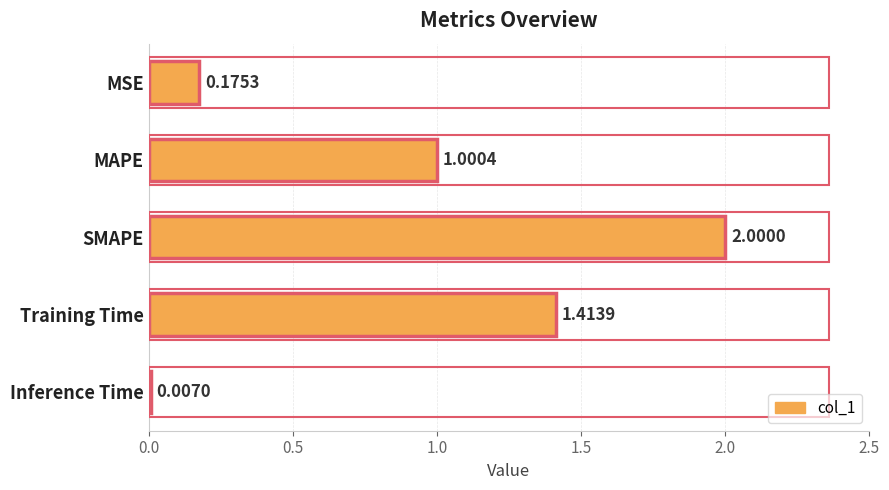

What is the change in value from MSE to Training Time?

+1.2